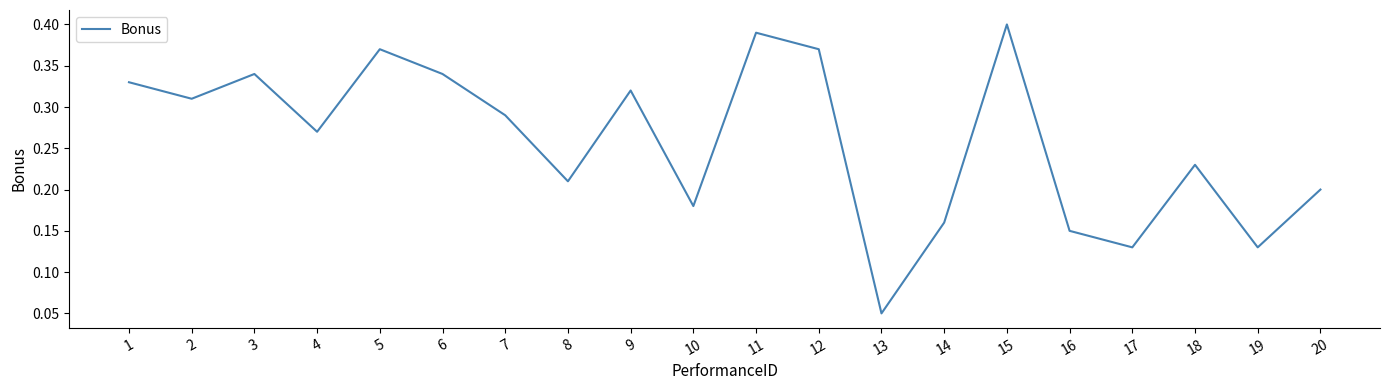

Between 3 and 17, which is larger?

3